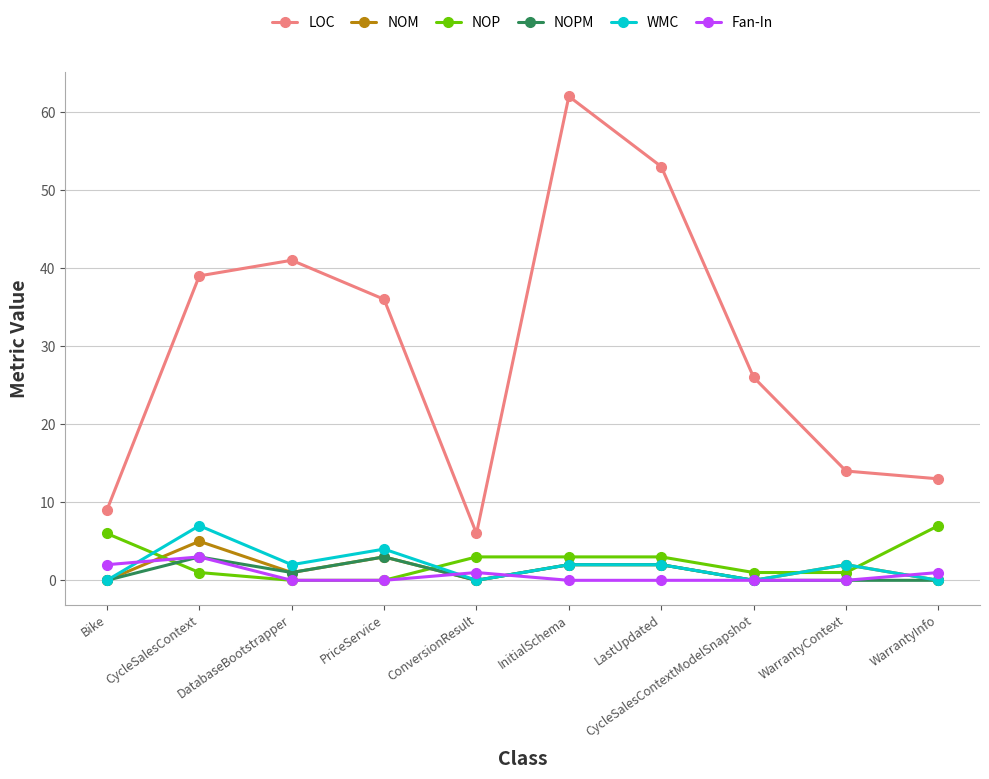

The WMC series shows 0 at WarrantyInfo. True or false?

True